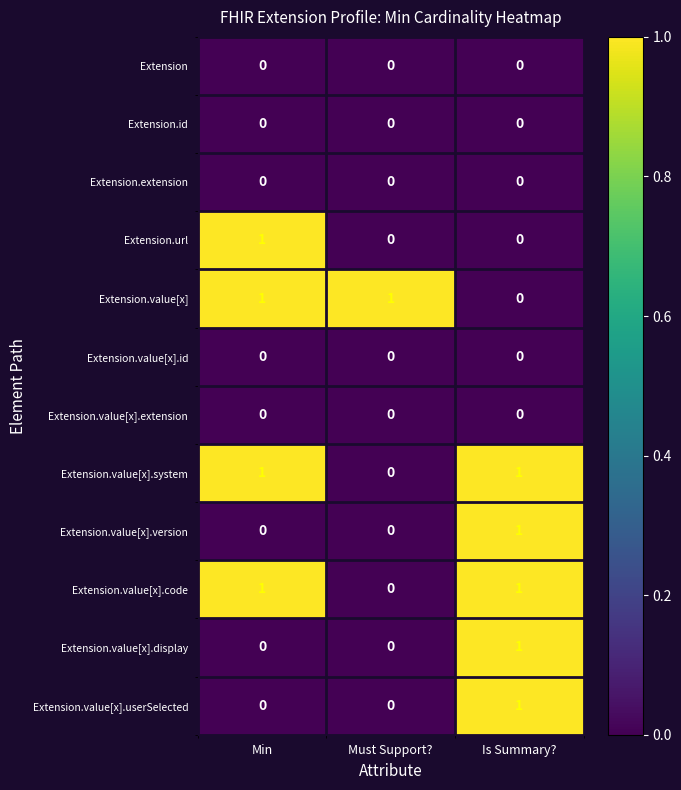

What is the spread (max minus min) of values at Must Support??

1